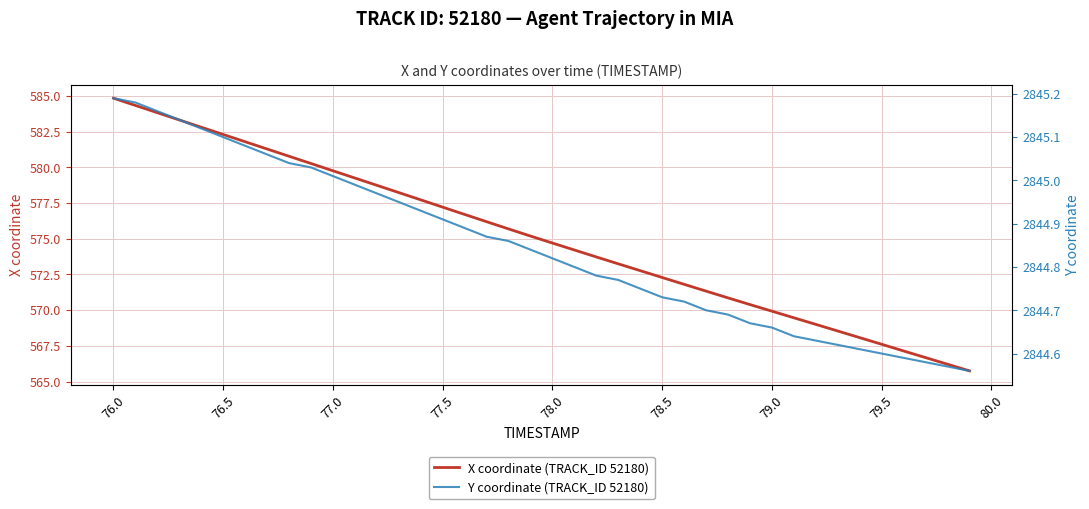

What is the lowest value of the X coordinate (TRACK_ID 52180) series?

565.7